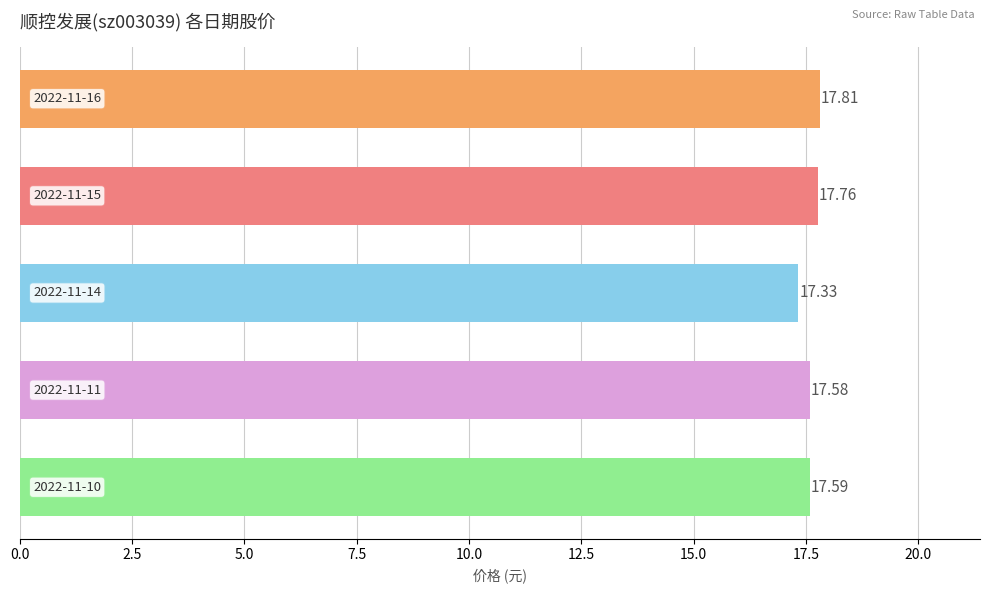

What is the difference between the maximum and minimum values?

0.5